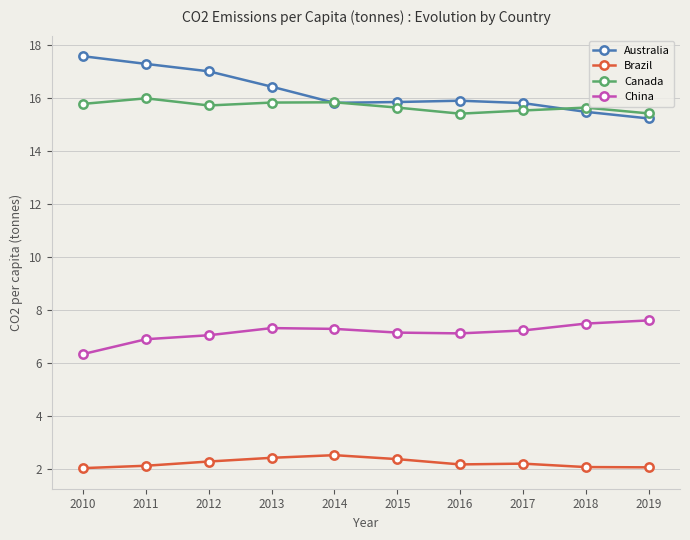

What is the difference between the highest and lowest values at 2014?

13.3